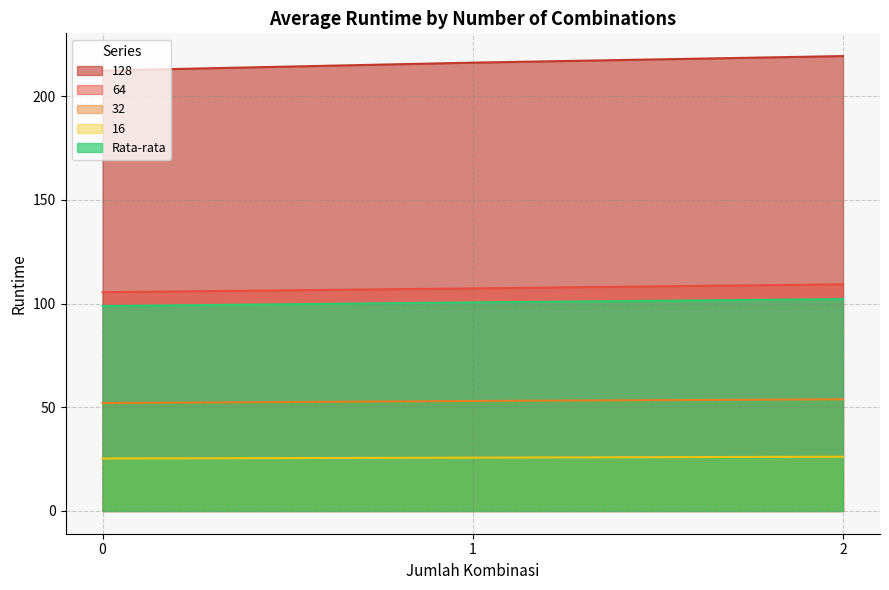

What is the total value across all series at 2?

510.9